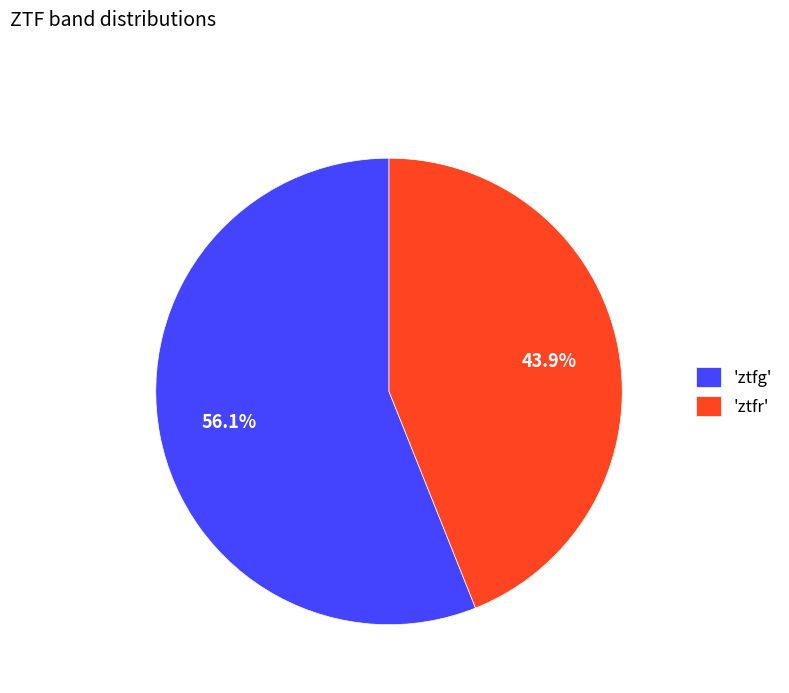

Does 'ztfr' account for over 50% of the chart?

No